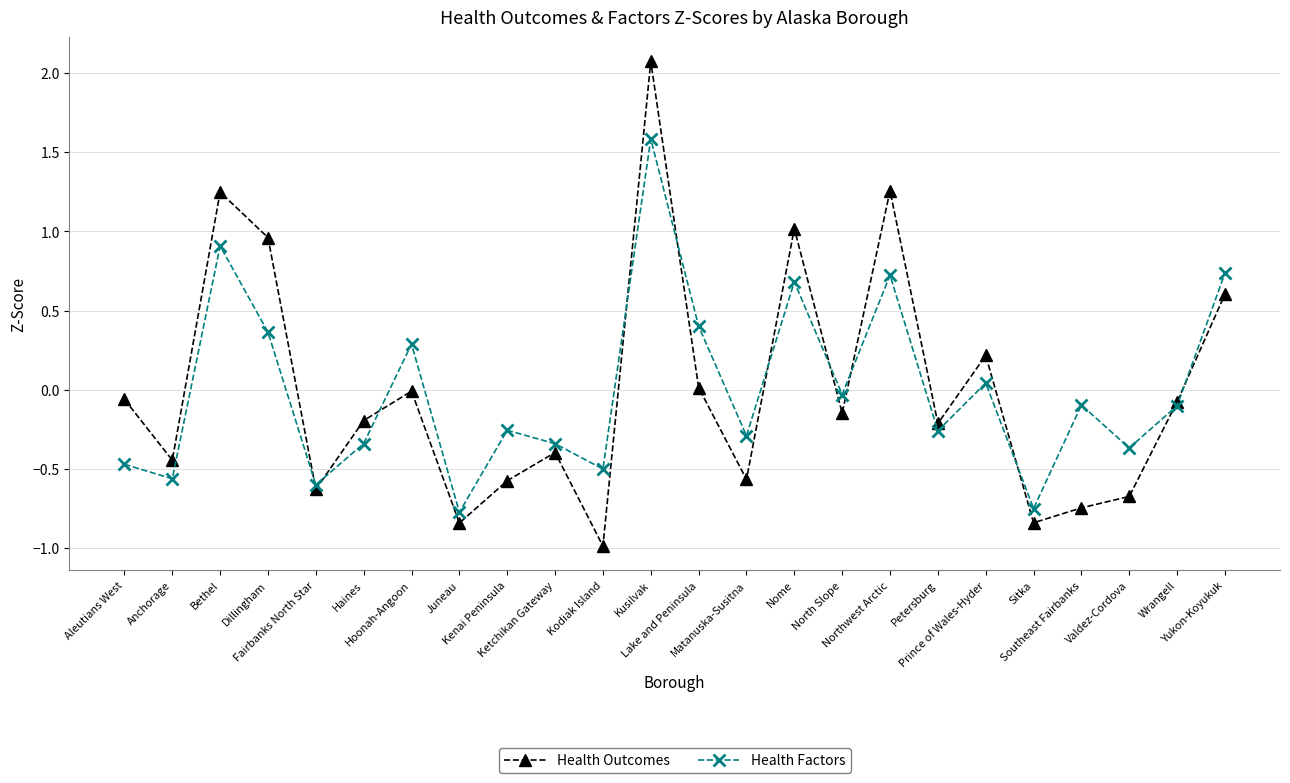

Is this an area chart (filled region under the line)?

No